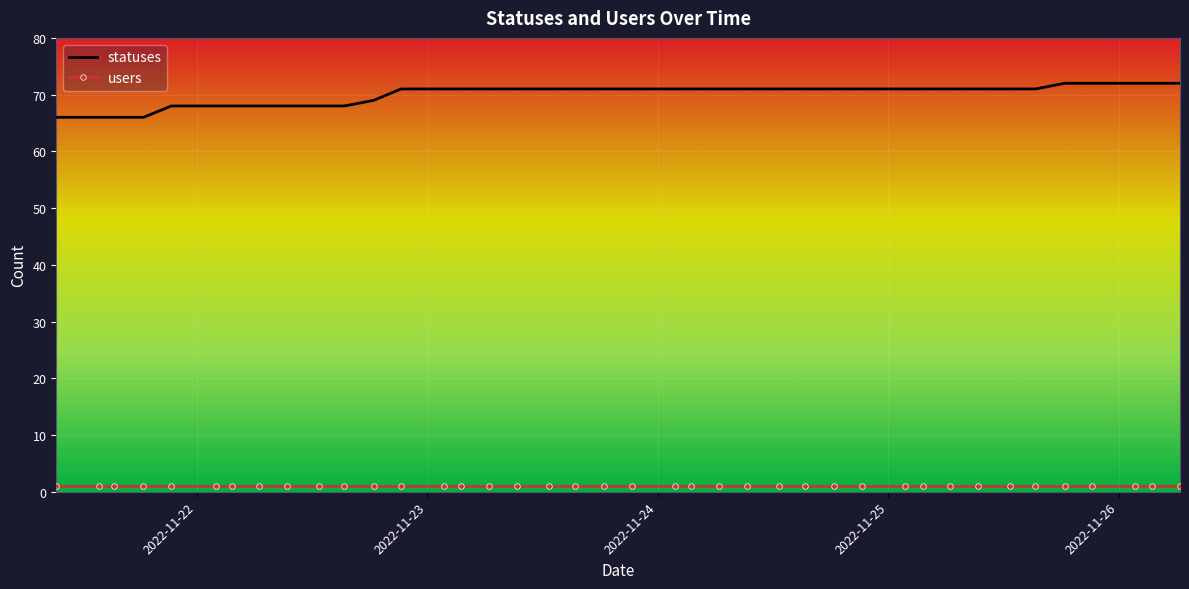

Which series has the largest range (max minus min)?

statuses